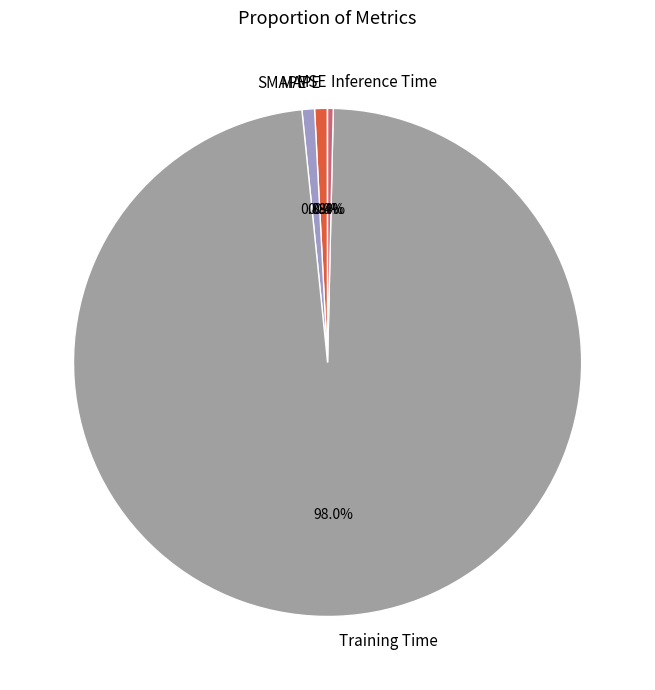

What percentage is the Training Time slice, to the nearest percent?

98%